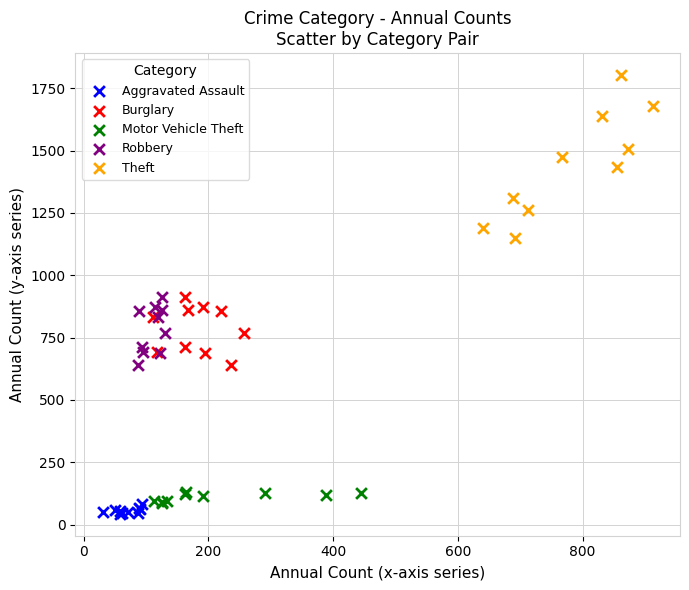

Which series reaches the maximum Y coordinate?

Theft